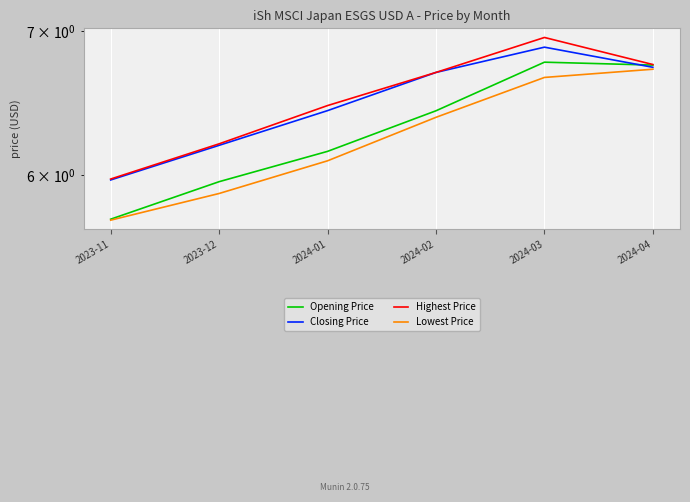

Reading right to left, list all the values displayed in this chart.

Opening Price: 6.8	6.8	6.4	6.2	6.0	5.7
Closing Price: 6.7	6.9	6.7	6.4	6.2	6.0
Highest Price: 6.8	7.0	6.7	6.5	6.2	6.0
Lowest Price: 6.7	6.7	6.4	6.1	5.9	5.7